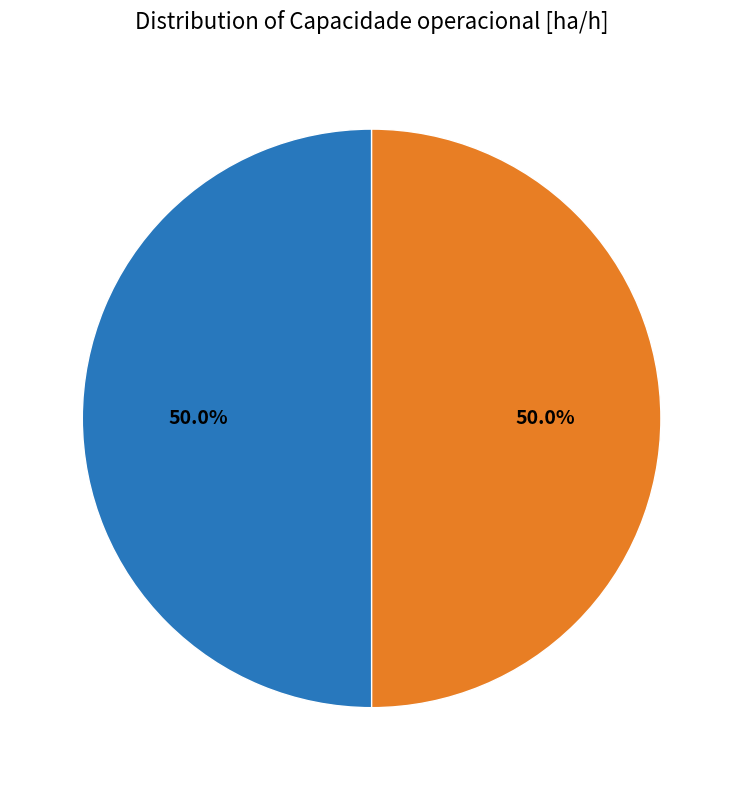

Approximately how many times larger is the value at Row 0 compared to Row 1?

1.0